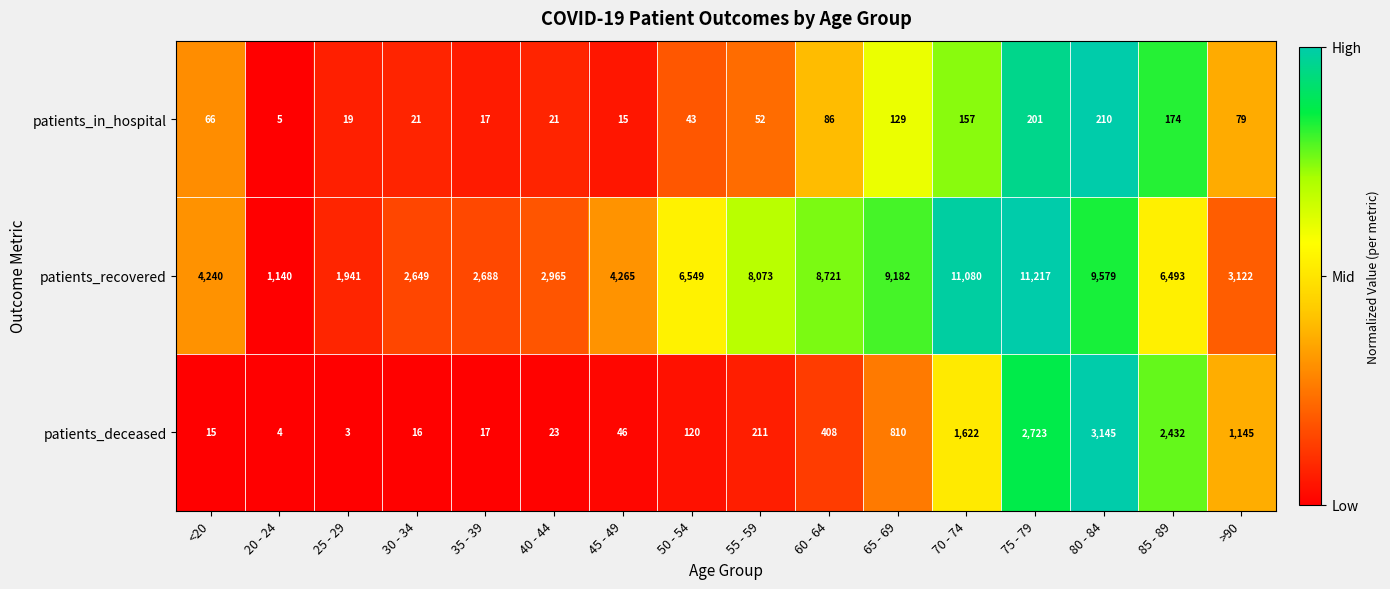

Rank the series by their maximum value, from lowest to highest.

patients_in_hospital, patients_deceased, patients_recovered